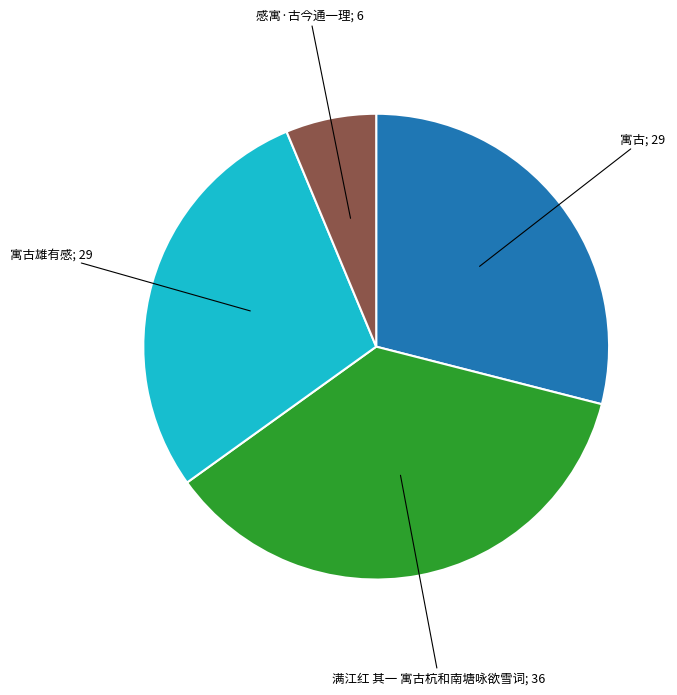

Is there a majority slice in this chart?

No